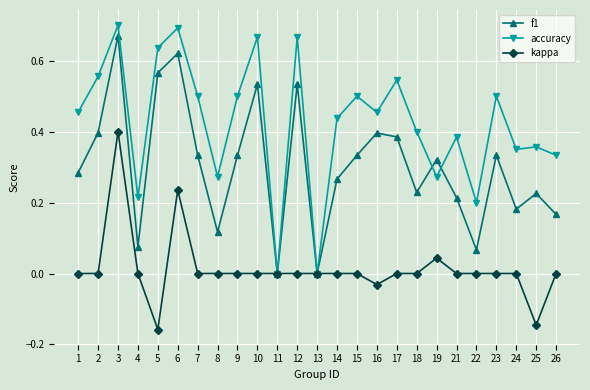

Which series has the widest spread of values?

accuracy